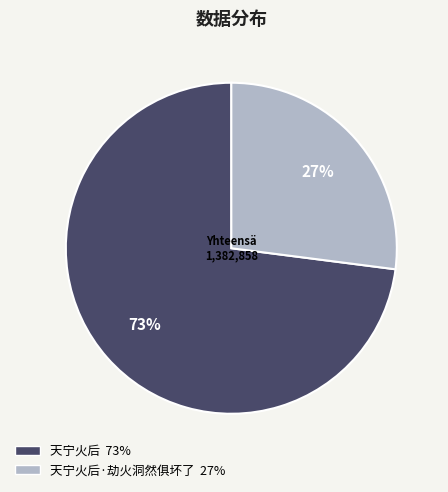

Is the sum of 天宁火后·劫火洞然俱坏了 27% and 天宁火后 73% greater than half?

Yes